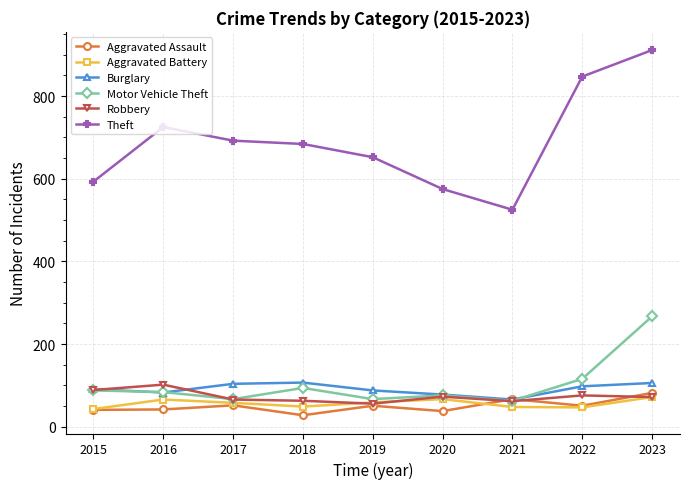

Which label corresponds to the largest value in the chart?

2023